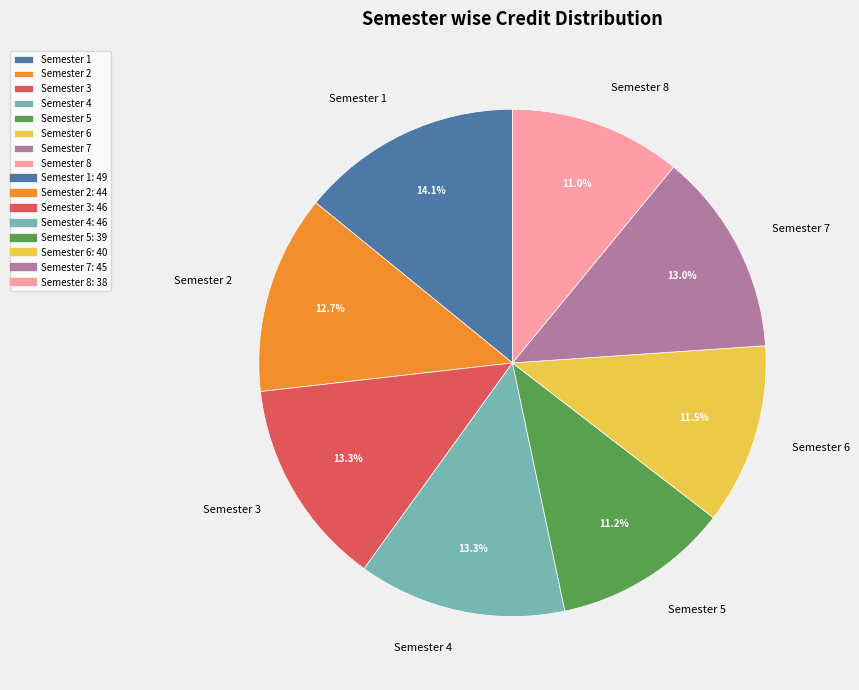

To the nearest percent, what is the difference between the largest and smallest slice percentages?

3%